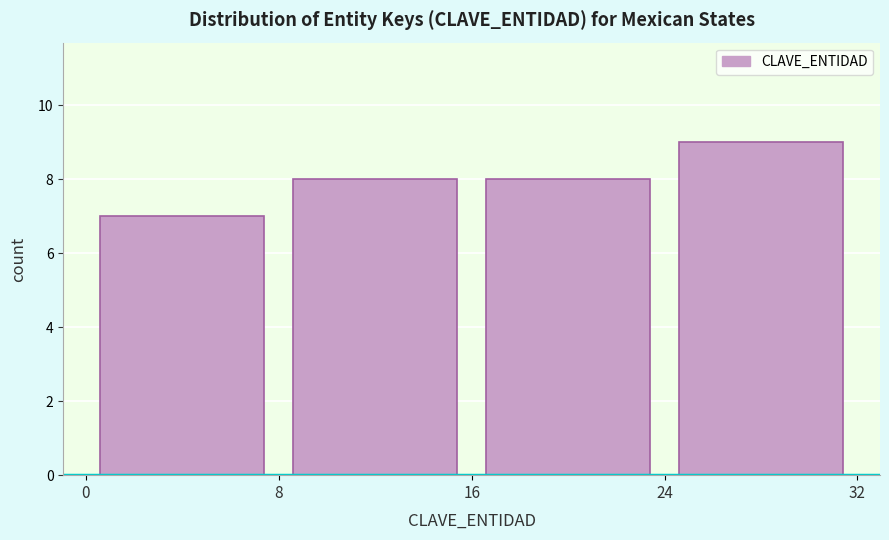

Over which range of the x-axis is the bar tallest?

24 to 32